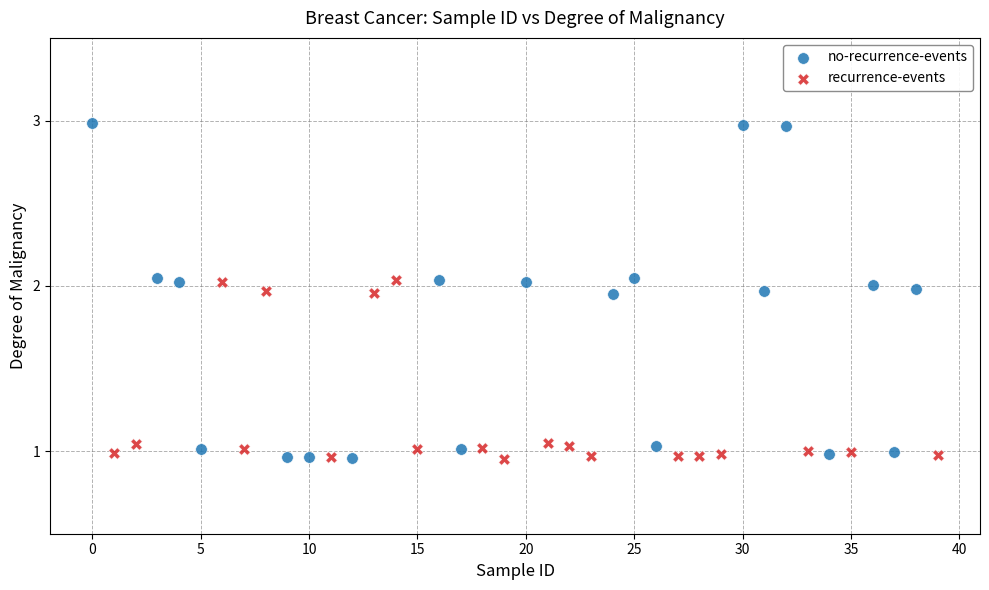

Which series reaches the maximum Y coordinate?

no-recurrence-events